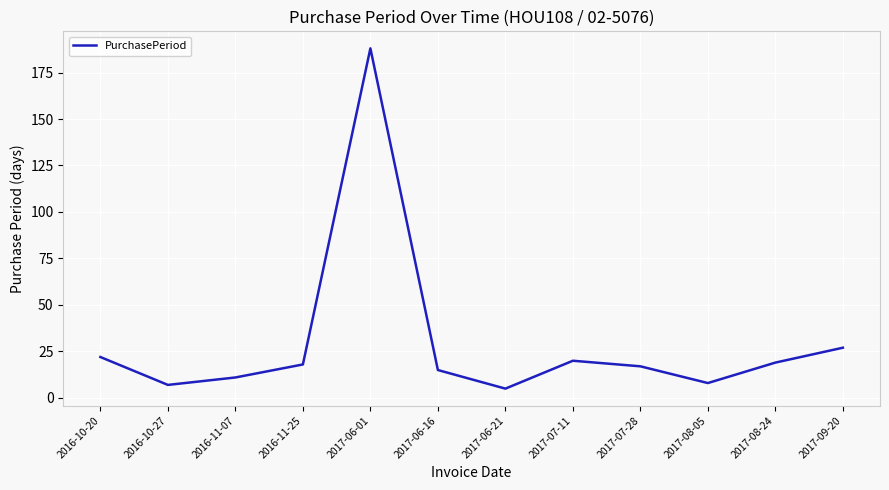

Where is the data nearest to the value 96?

2017-09-20